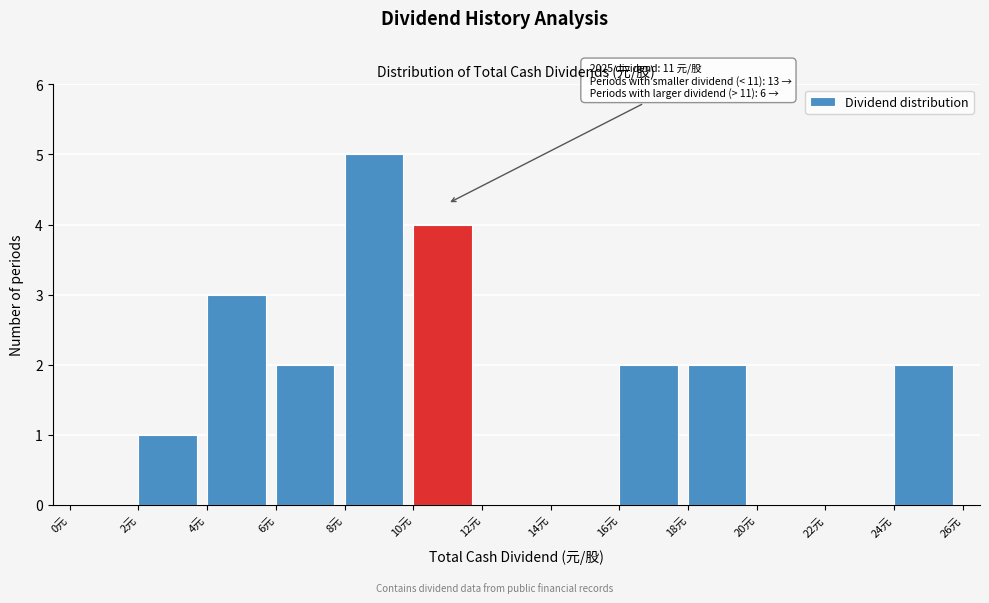

Which range on the x-axis has the tallest bar?

8 to 10